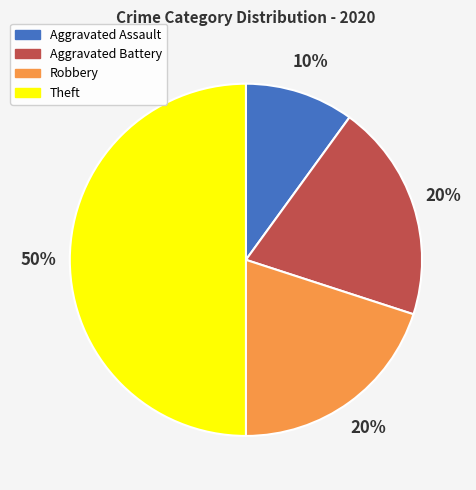

To the nearest percent, what percentage of the pie is Robbery?

20%